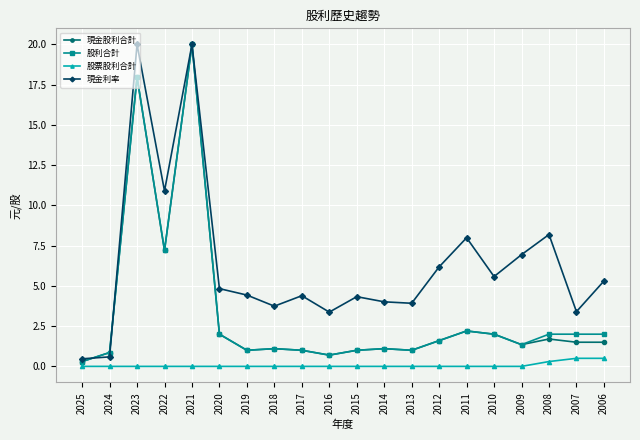

What are all the series names shown in the legend?

現金股利合計, 股利合計, 股票股利合計, 現金利率